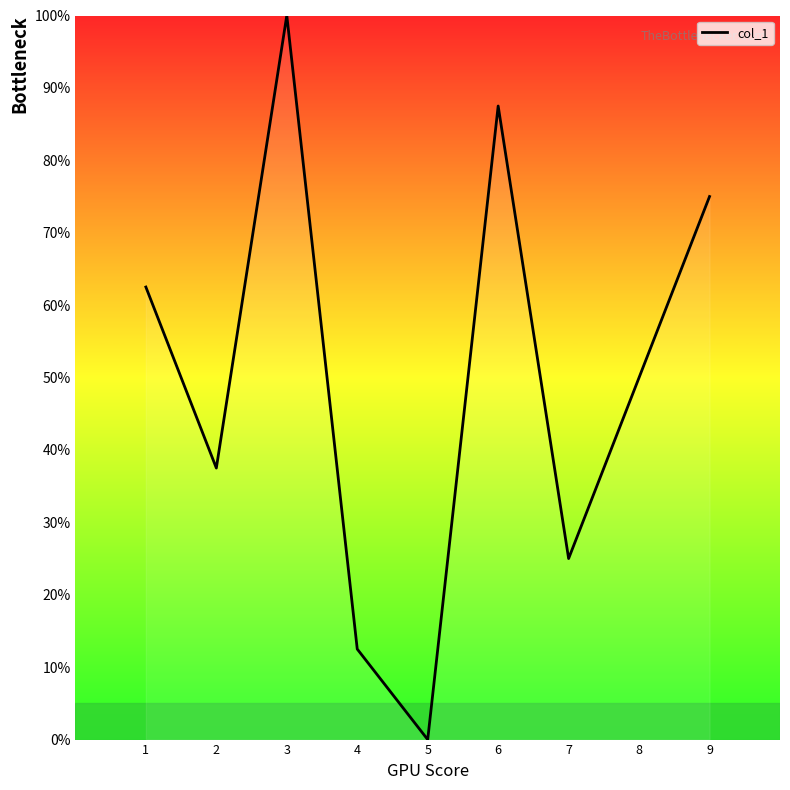

Reading right to left, extract all data points from this chart.

75.0	50.0	25.0	87.5	0.0	12.5	100.0	37.5	62.5